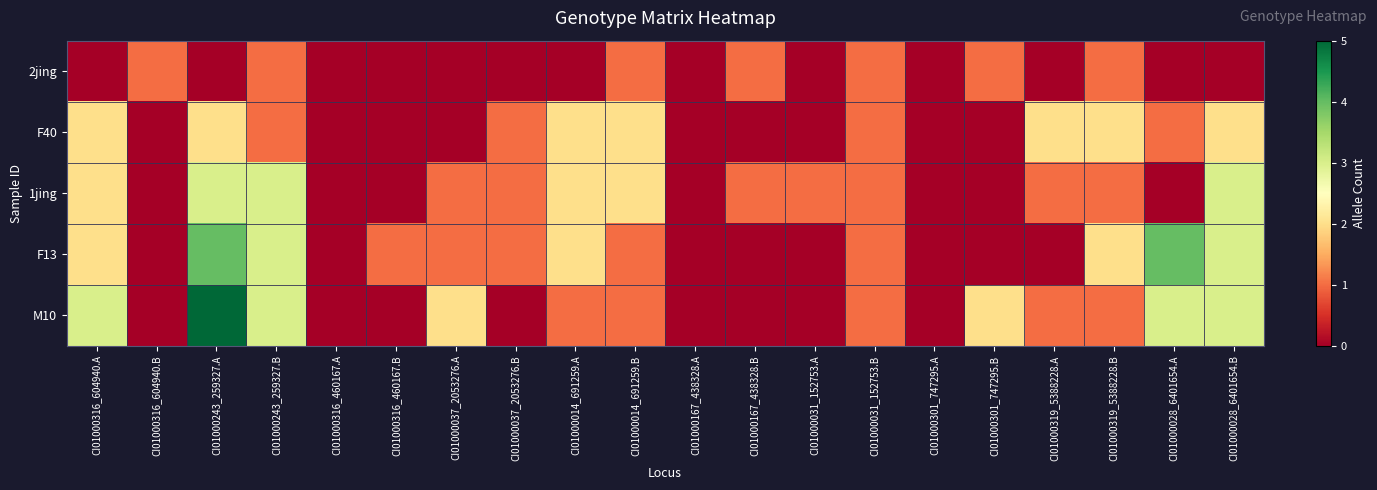

At which category is the sum across all series the highest?

CI01000243_259327.A